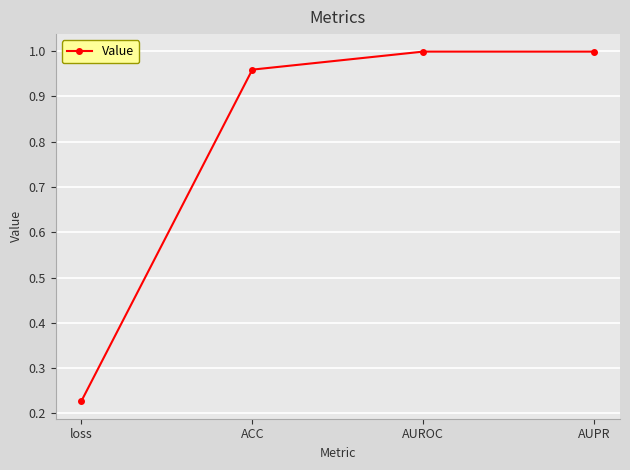

What is the average value?

0.8